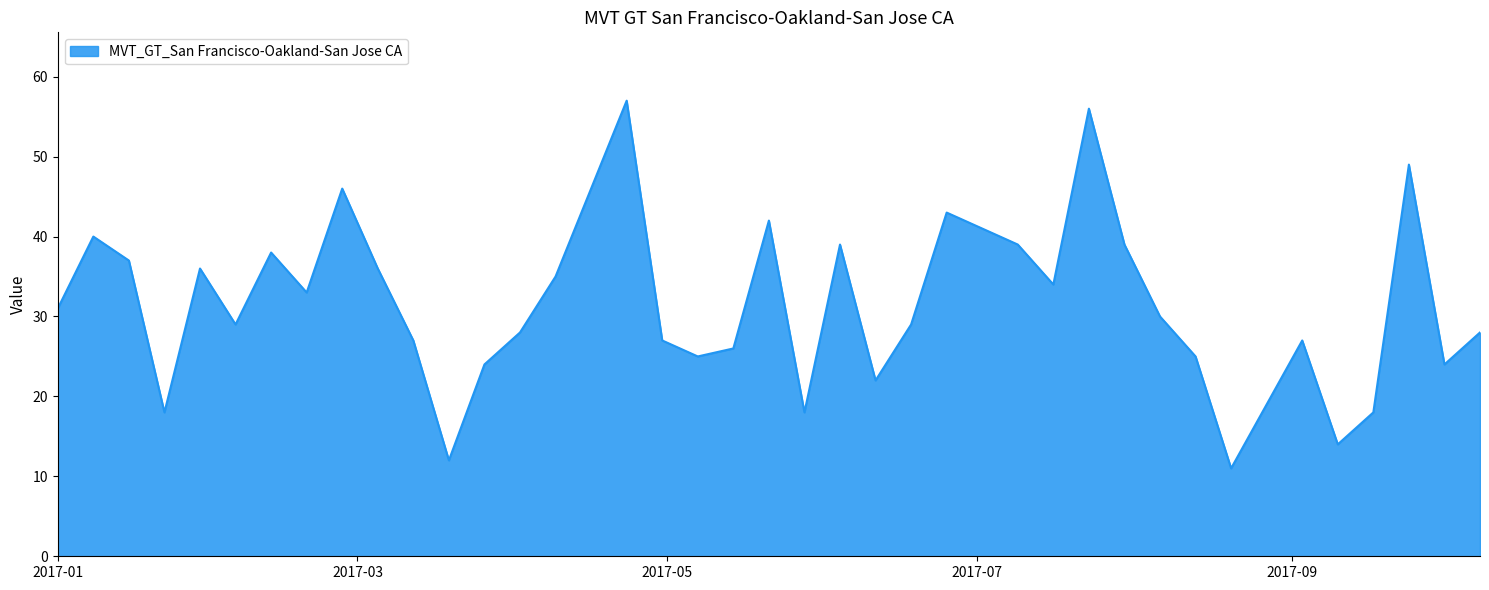

What is the maximum value shown in the chart?

57